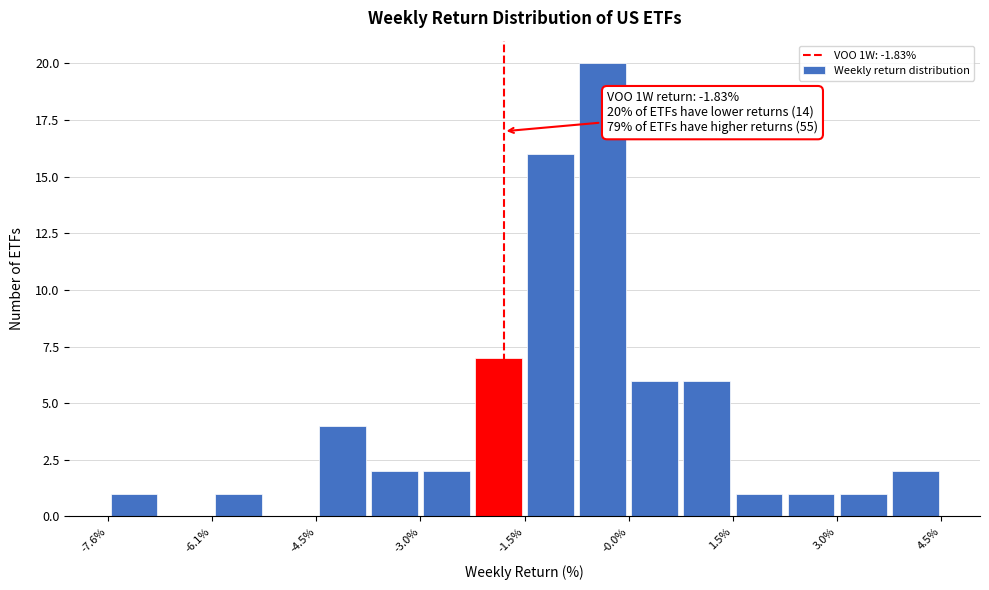

Around what value on the x-axis is the tallest bar? Give the approximate position of its centre, as read against the axis.

-0.4